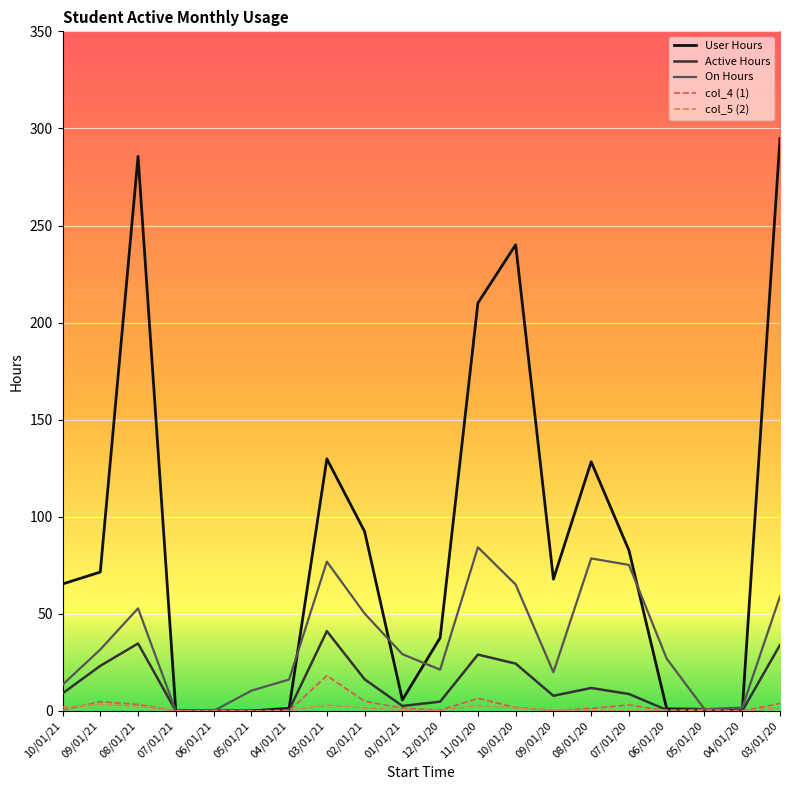

What is the average value of the User Hours series?

85.8